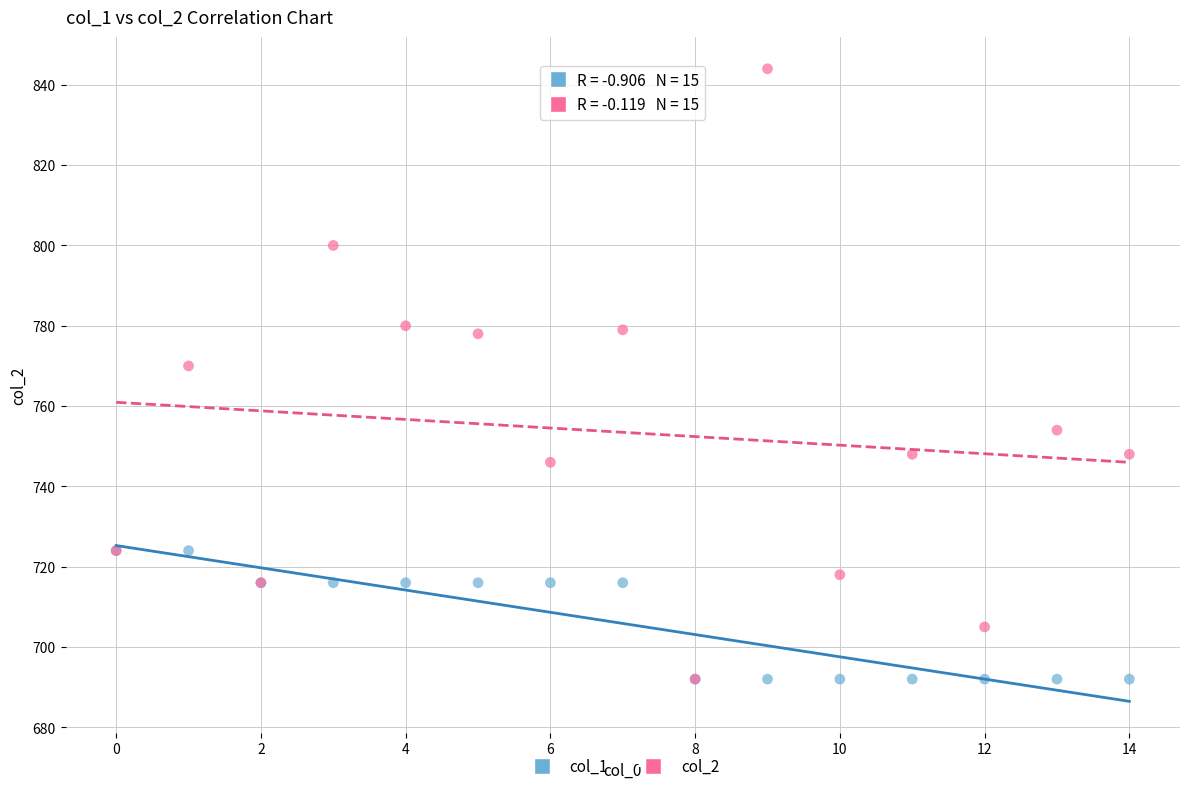

Across all series, what Y value is closest to 768?

770